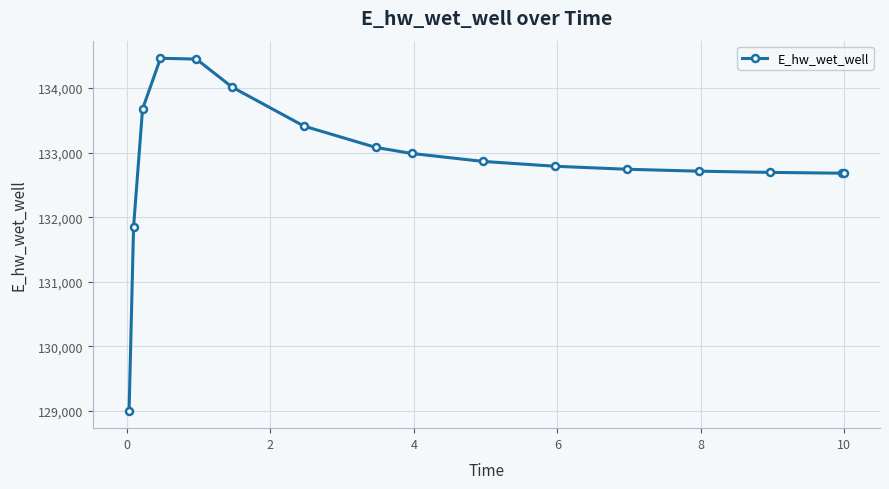

What is the value of the 5th point from the left?

134447.9